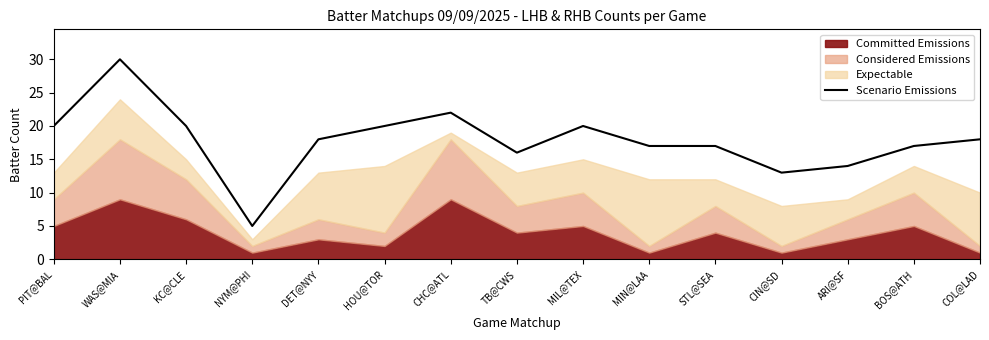

True or false: the data shows 17 at MIN@LAA.

True